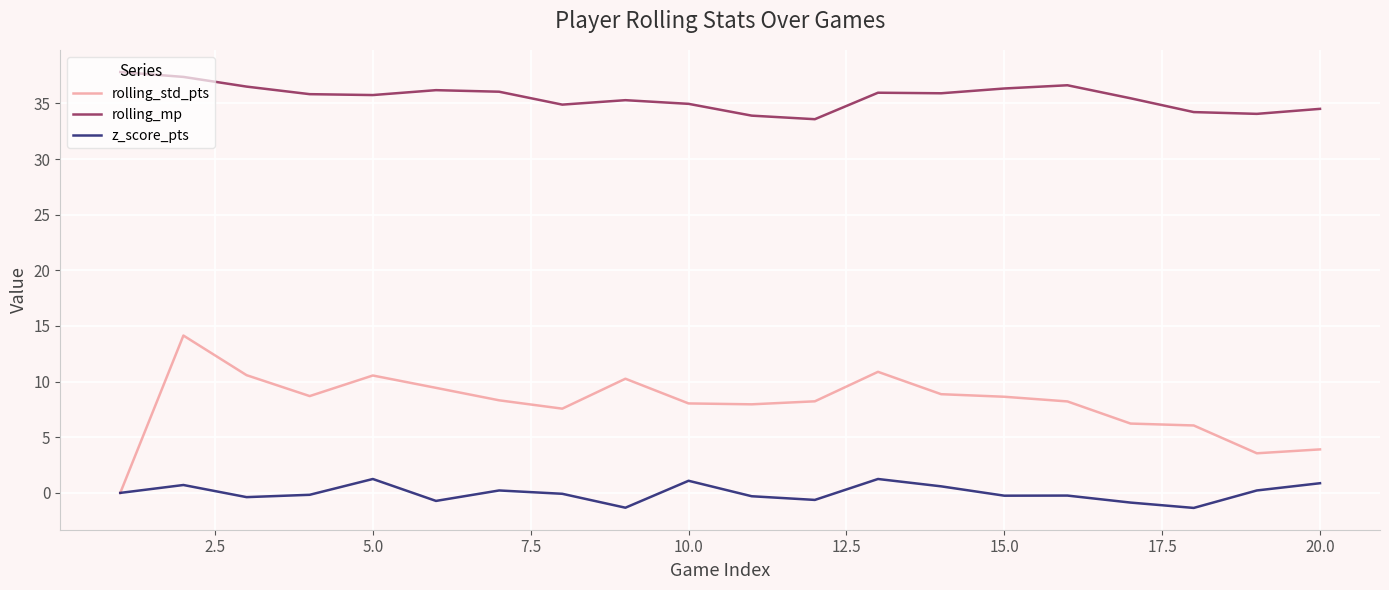

Which series has the largest range (max minus min)?

rolling_std_pts